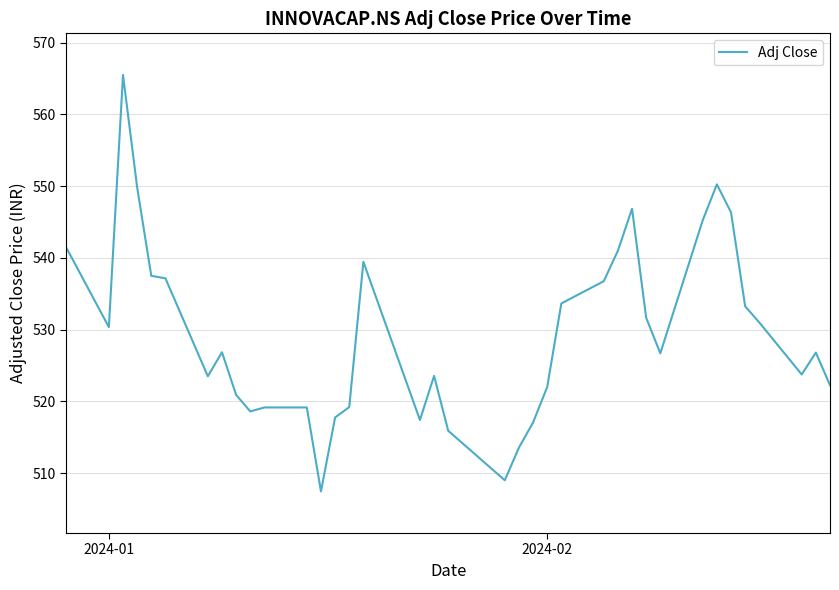

How many series are shown in this chart?

1